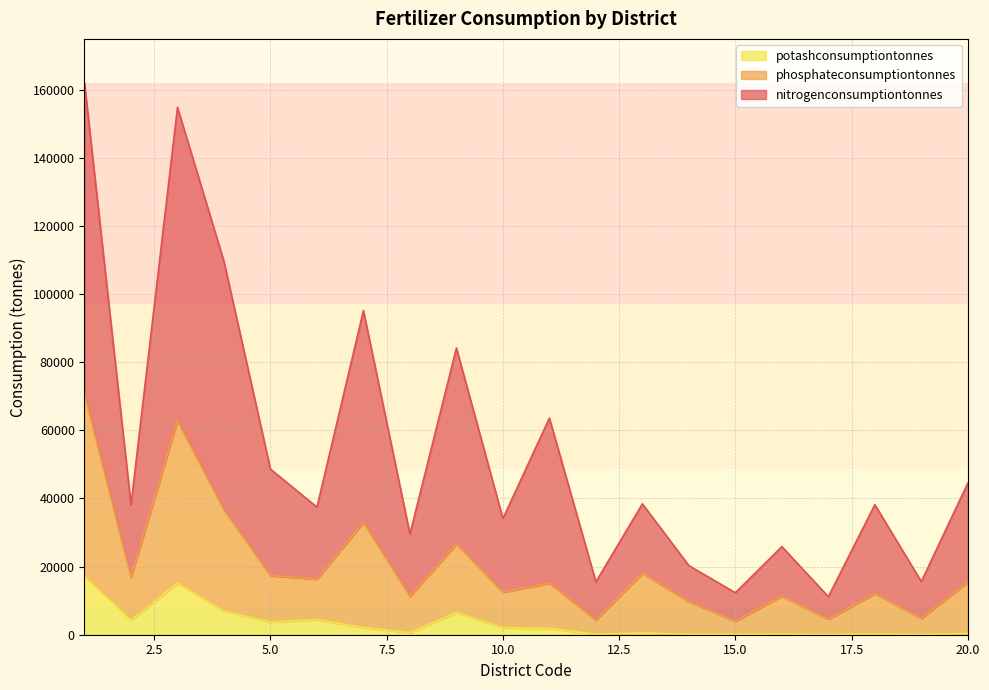

Rank the series by their average value, from highest to lowest.

nitrogenconsumptiontonnes, phosphateconsumptiontonnes, potashconsumptiontonnes